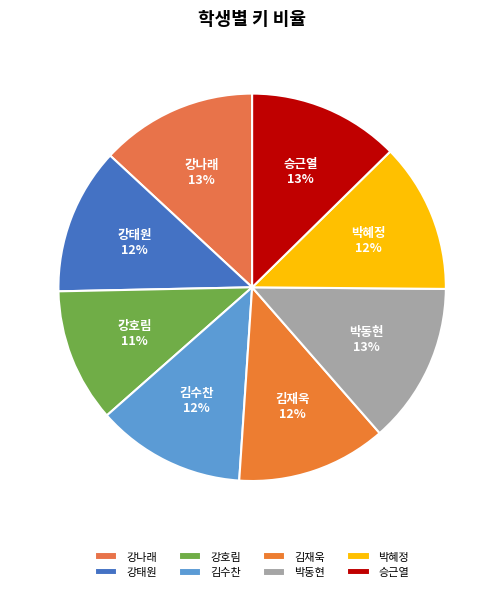

Does 강호림 account for over 50% of the chart?

No